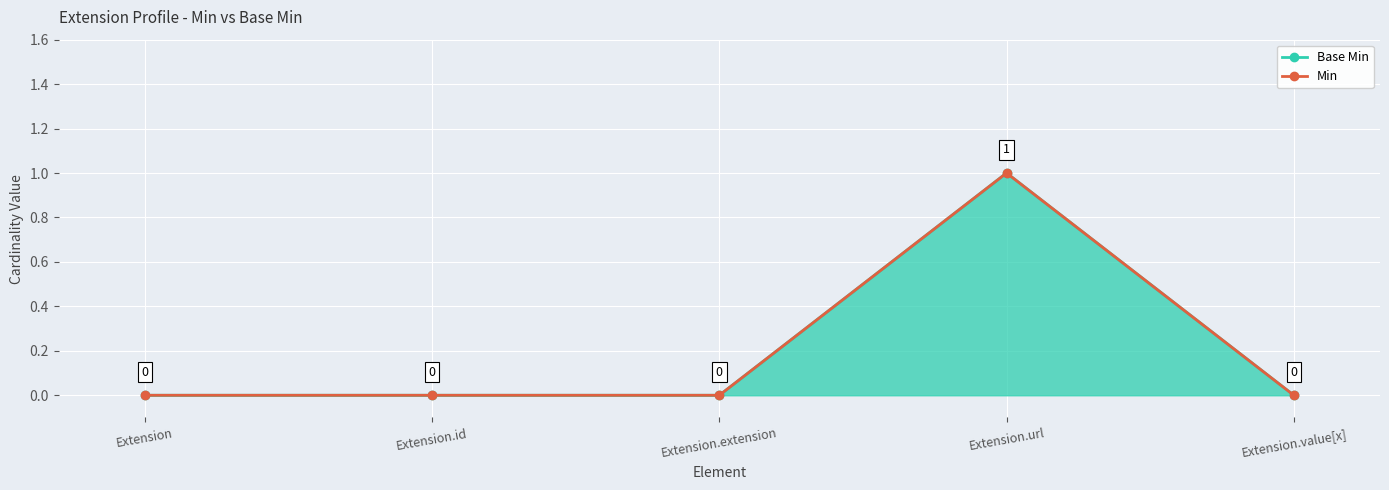

In Base Min, how many points are higher than both neighbors (excluding endpoints)?

1